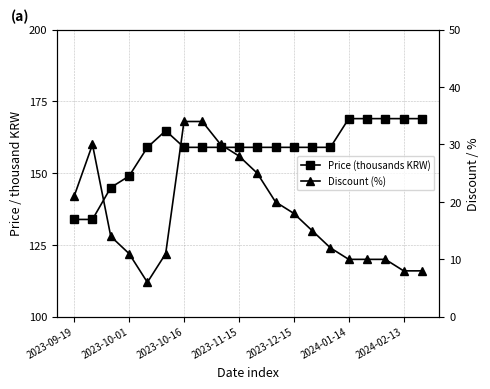

Reading right to left, list all the values displayed in this chart.

Price (thousands KRW): 169.0	169.0	169.0	169.0	169.0	159.0	159.0	159.0	159.0	159.0	159.0	159.0	159.0	159.0	164.8	159.0	149.0	145.0	133.9	133.9
Discount (%): 8.0	8.0	10.0	10.0	10.0	12.0	15.0	18.0	20.0	25.0	28.0	30.0	34.0	34.0	11.0	6.0	11.0	14.0	30.0	21.0